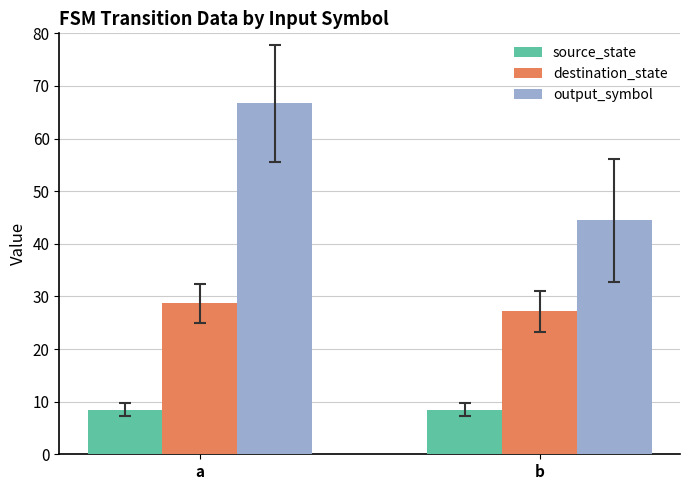

What value does the output_symbol series have at b?

44.4